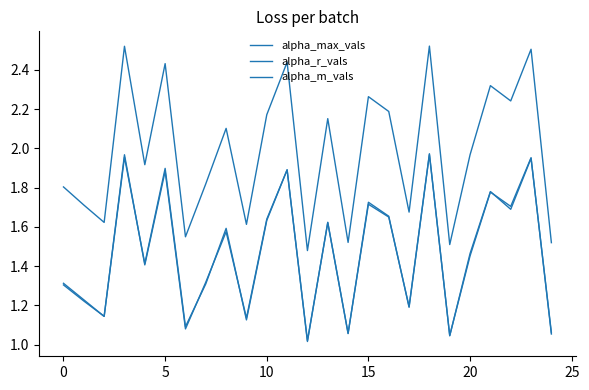

At which label does alpha_m_vals reach its peak?

18